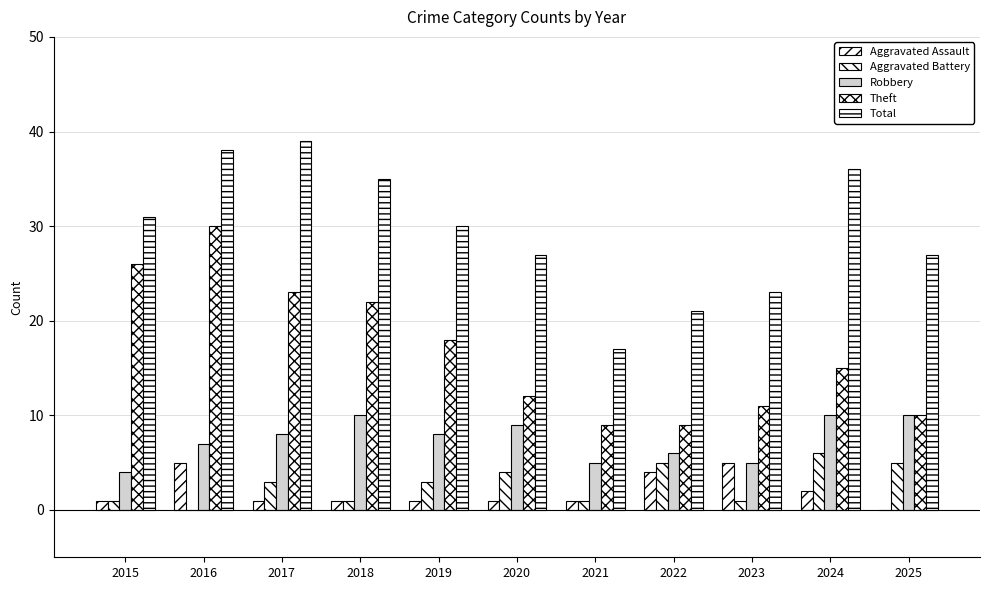

Are the bars horizontal?

No